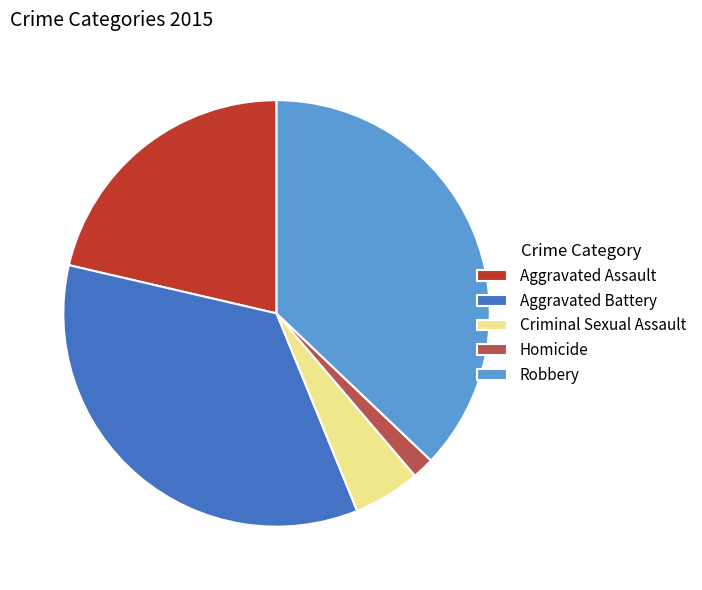

Does any single category account for the majority?

No